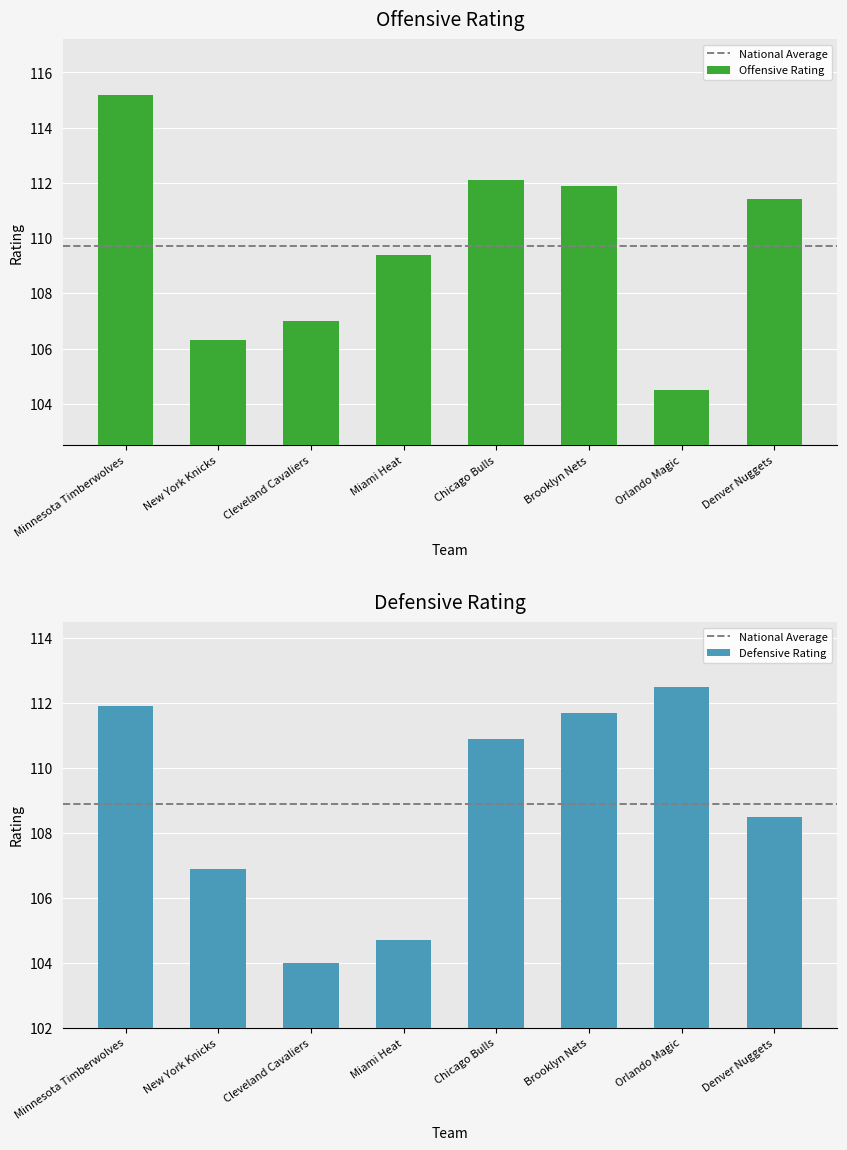

What is the total value across all series at Brooklyn Nets?

223.6